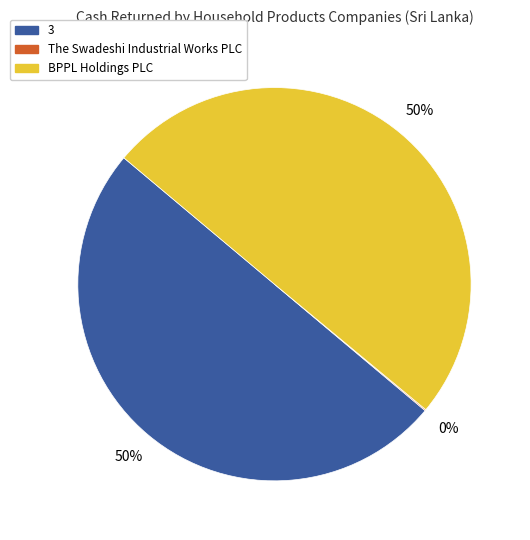

To the nearest percent, what is the difference between the largest and smallest slice percentages?

50%